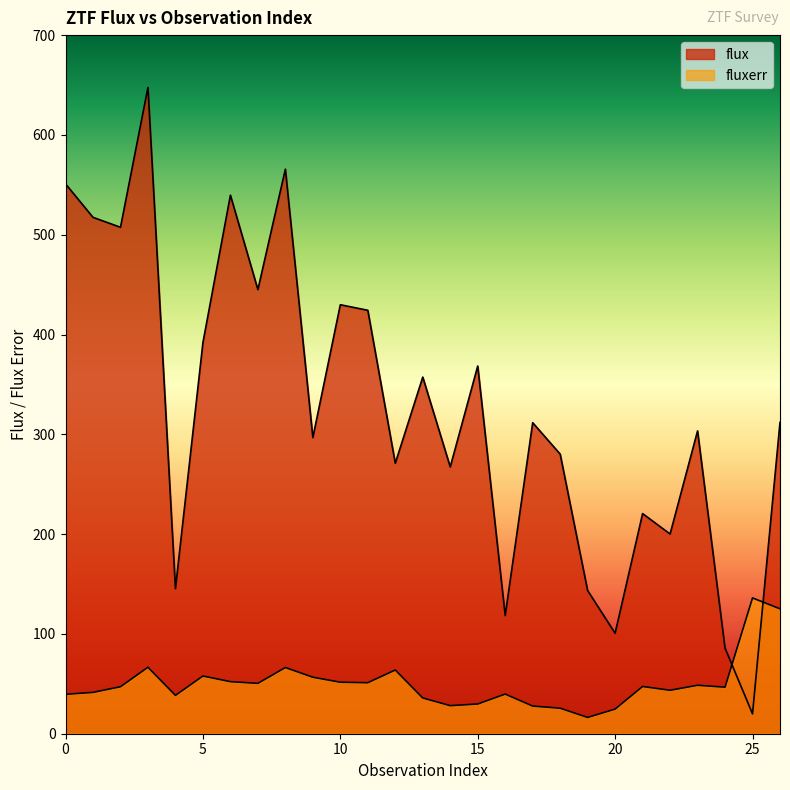

True or false: flux and fluxerr intersect in this chart.

True